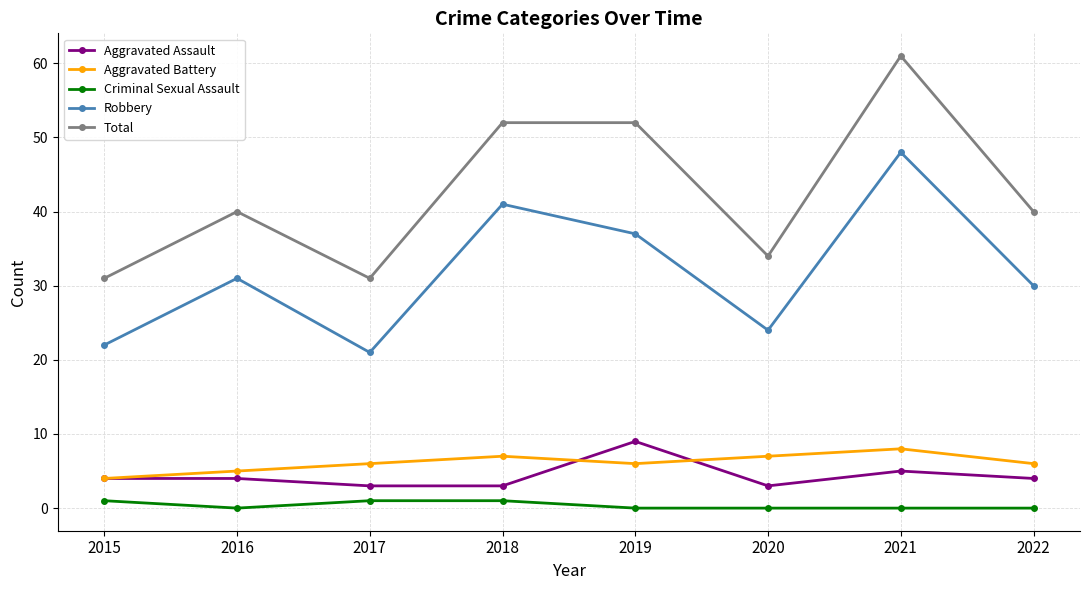

What is the greatest value displayed?

61